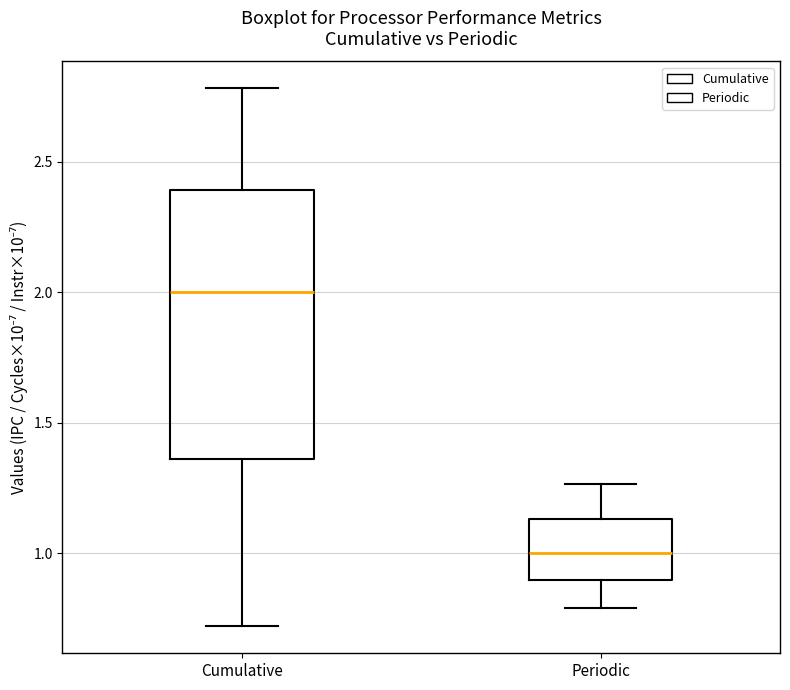

Reading left to right, transcribe this box plot: for each box, give where its median line is, the range the box spans, and where its two whiskers end, as read against the y-axis. The values are not printed on the chart, so give them approximately, as read against the axis.

Cumulative: median 2.00, box 1.35 to 2.40, whiskers 0.70 to 2.80
Periodic: median 1.00, box 0.90 to 1.15, whiskers 0.80 to 1.25